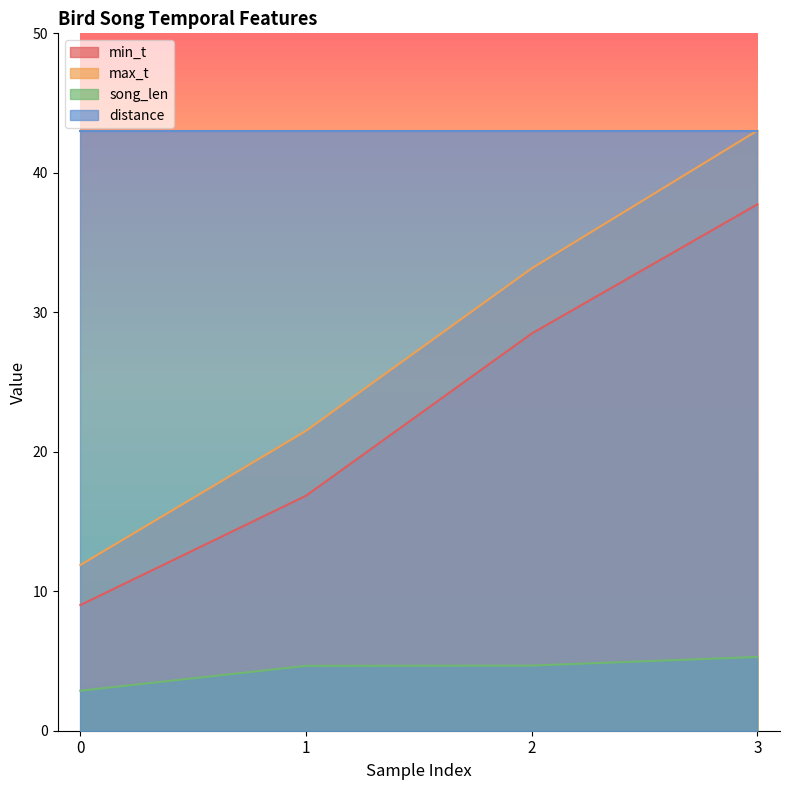

Read the max_t value at 1.

21.5